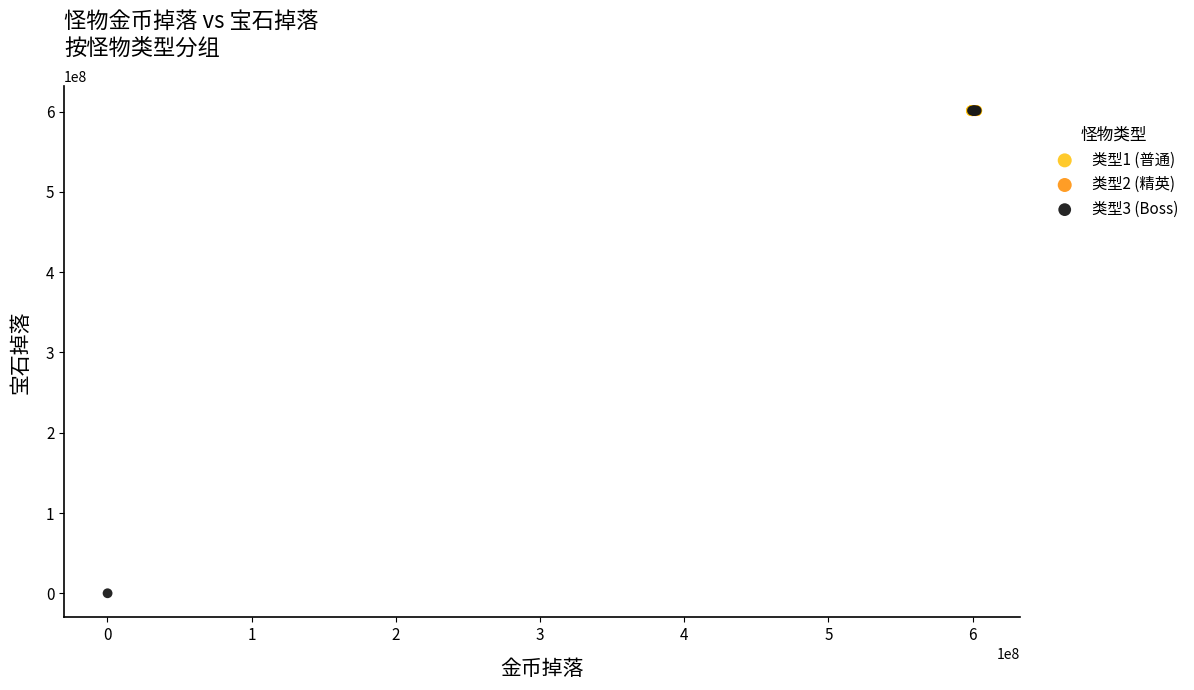

What are all the series names shown in the legend?

类型1 (普通), 类型2 (精英), 类型3 (Boss)